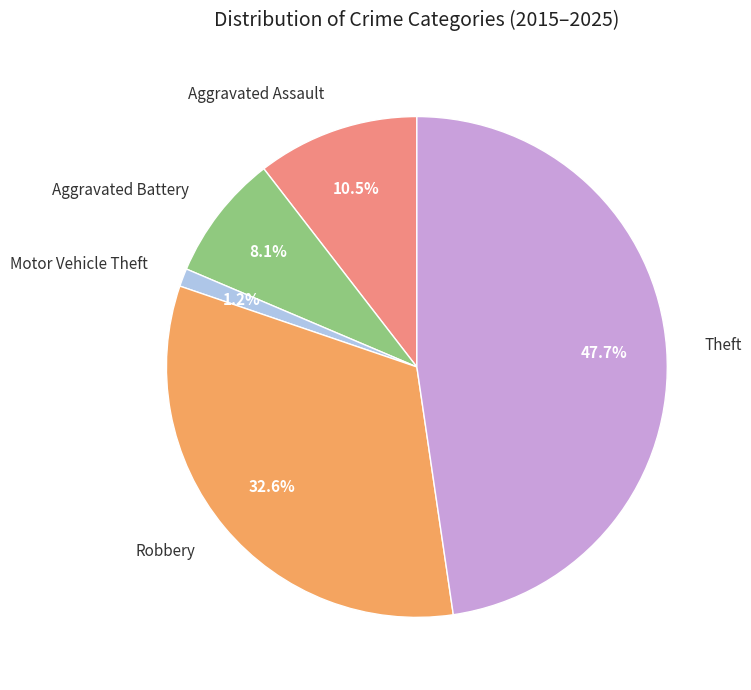

To the nearest percent, what is the average slice percentage?

20%